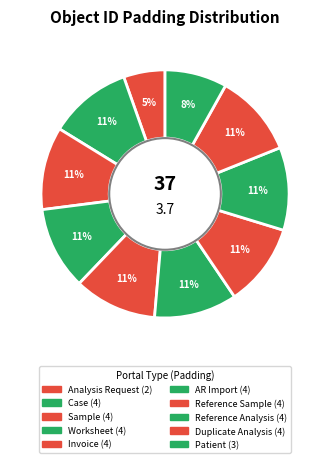

Count the number of slices in the pie.

10